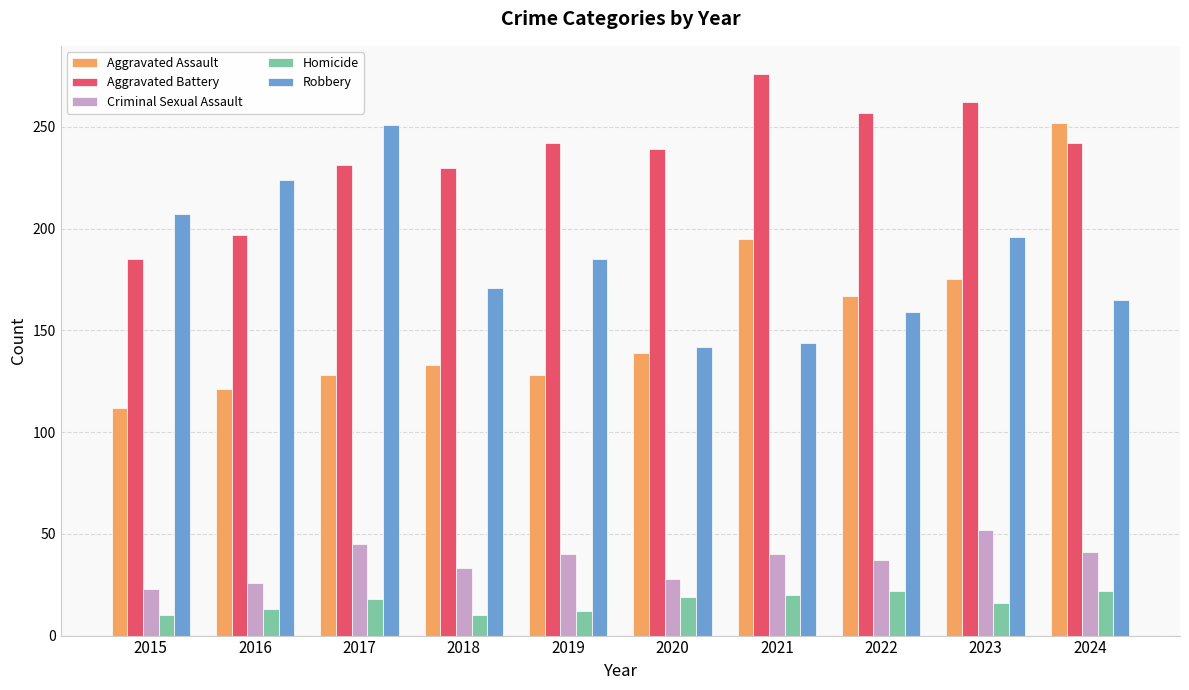

Which series changed the most between 2020 and 2022?

Aggravated Assault